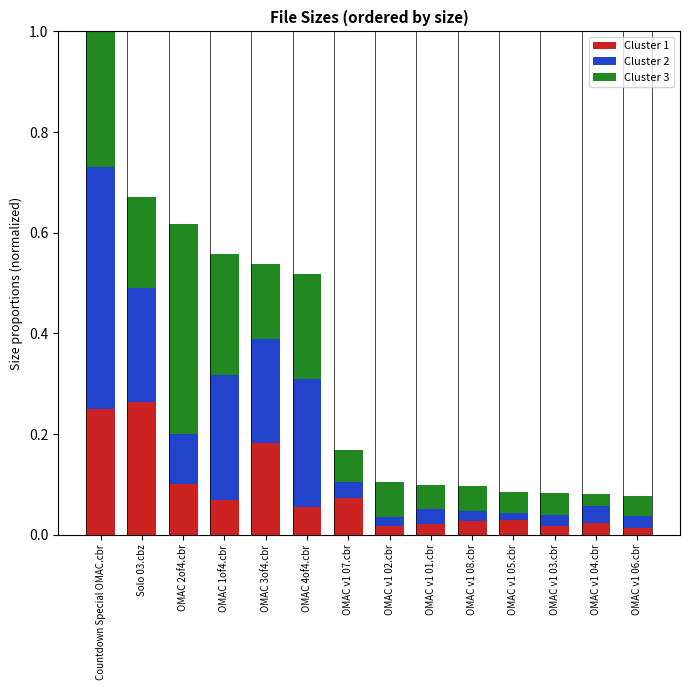

What are all the series names shown in the legend?

Cluster 1, Cluster 2, Cluster 3